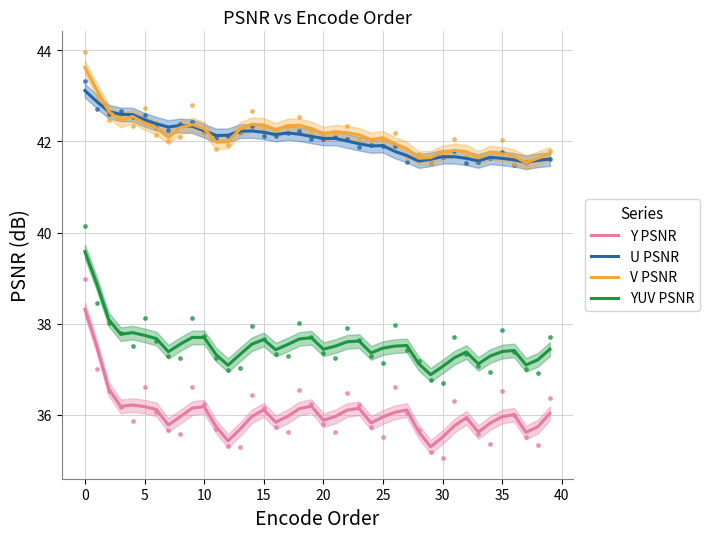

At how many categories does at least one series exceed 43?

2